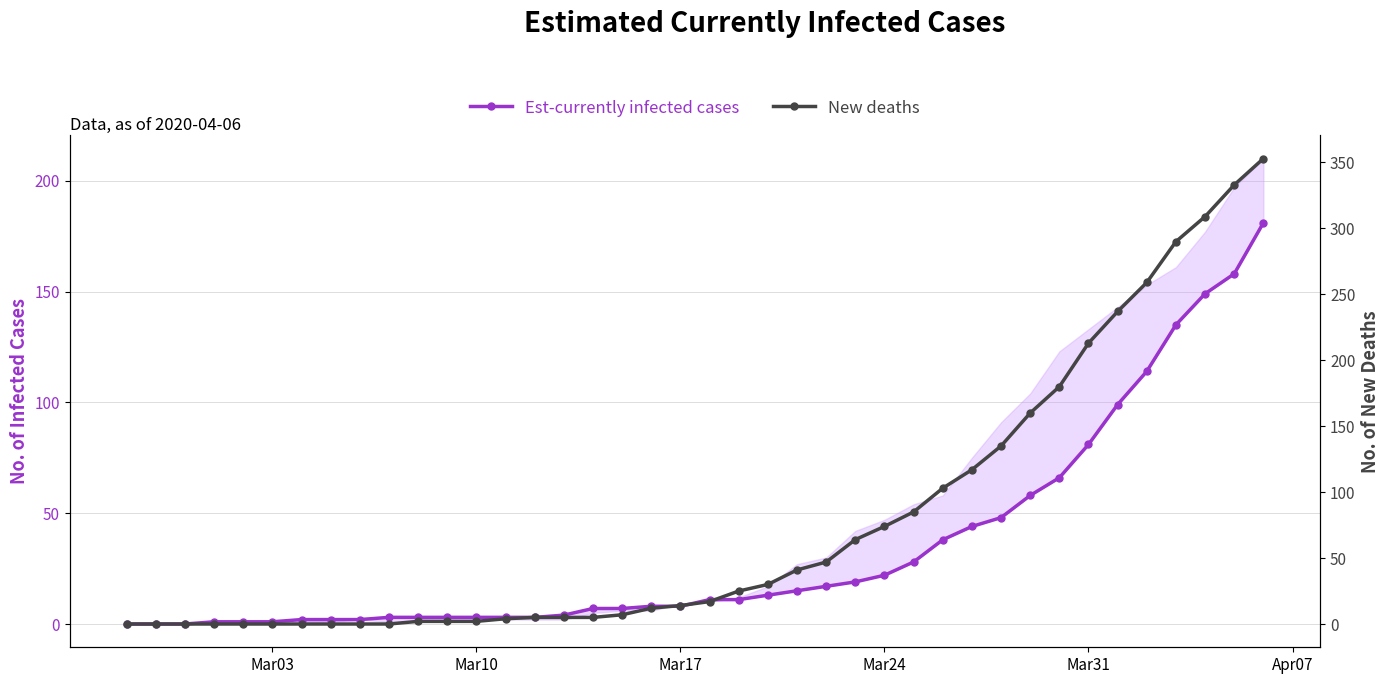

True or false: New deaths has more than 1 points higher than both neighbors.

False